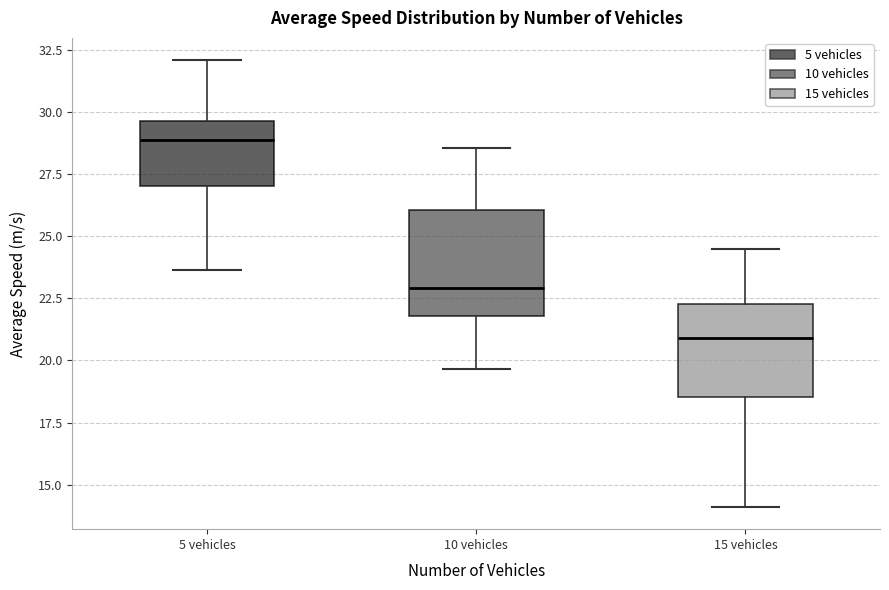

Where does the median line of the box for 10 vehicles sit on the y-axis? The values are not printed on the chart, so give them approximately, as read against the axis.

23.0